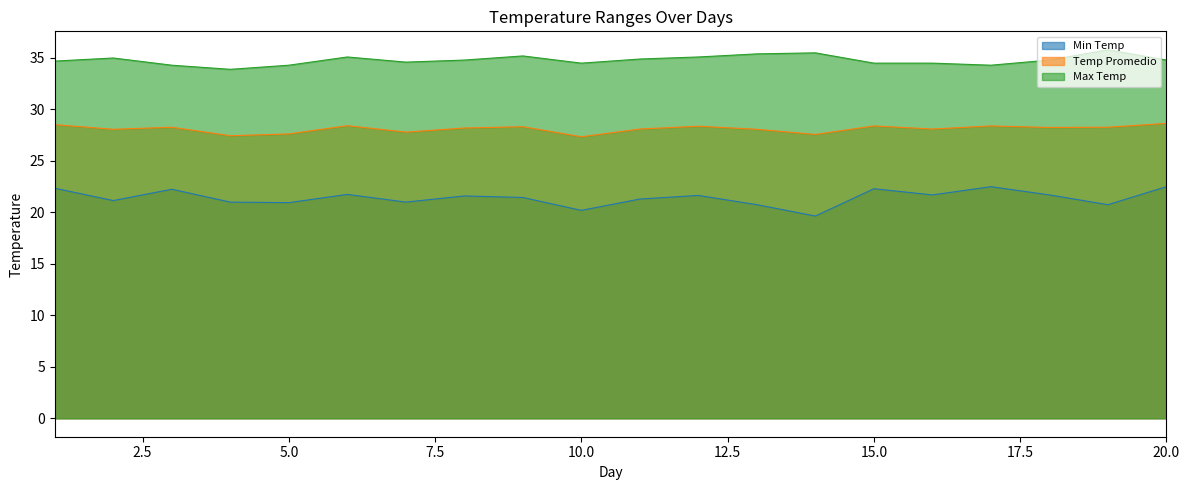

The Max Temp series shows 58.4 at 17. True or false?

False